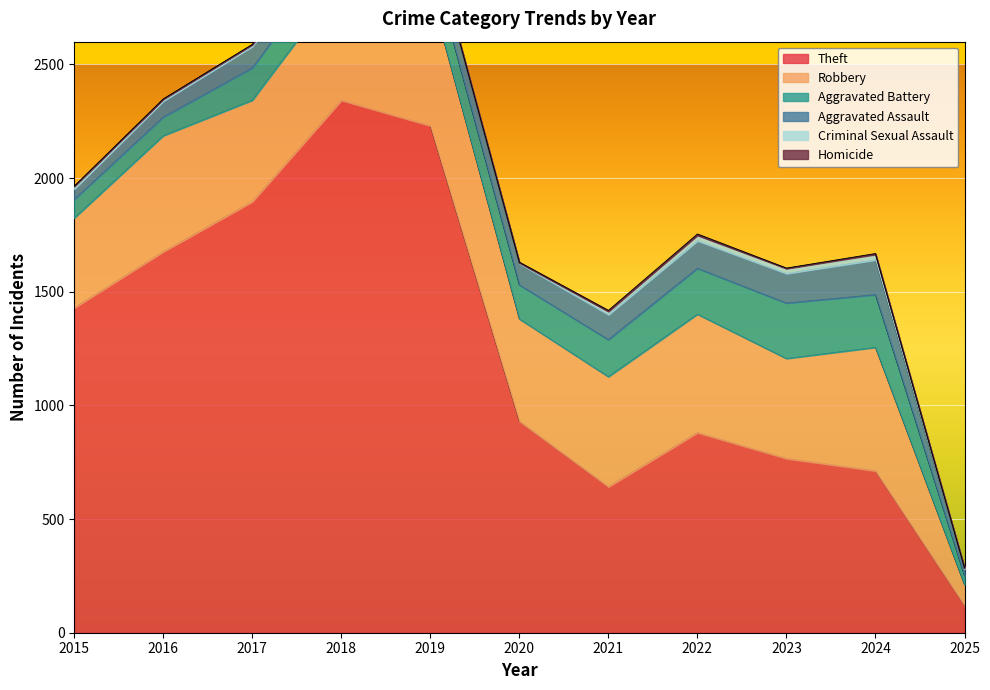

What is the value of the Criminal Sexual Assault point at the 7th from the left?

14